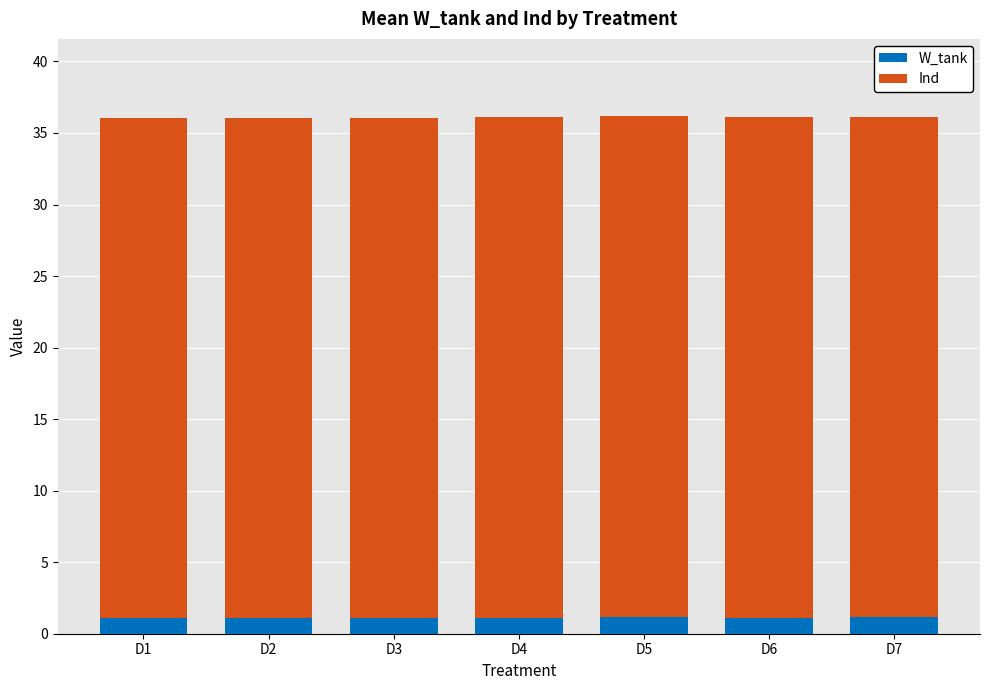

What is the total value across all series at D4?

36.1